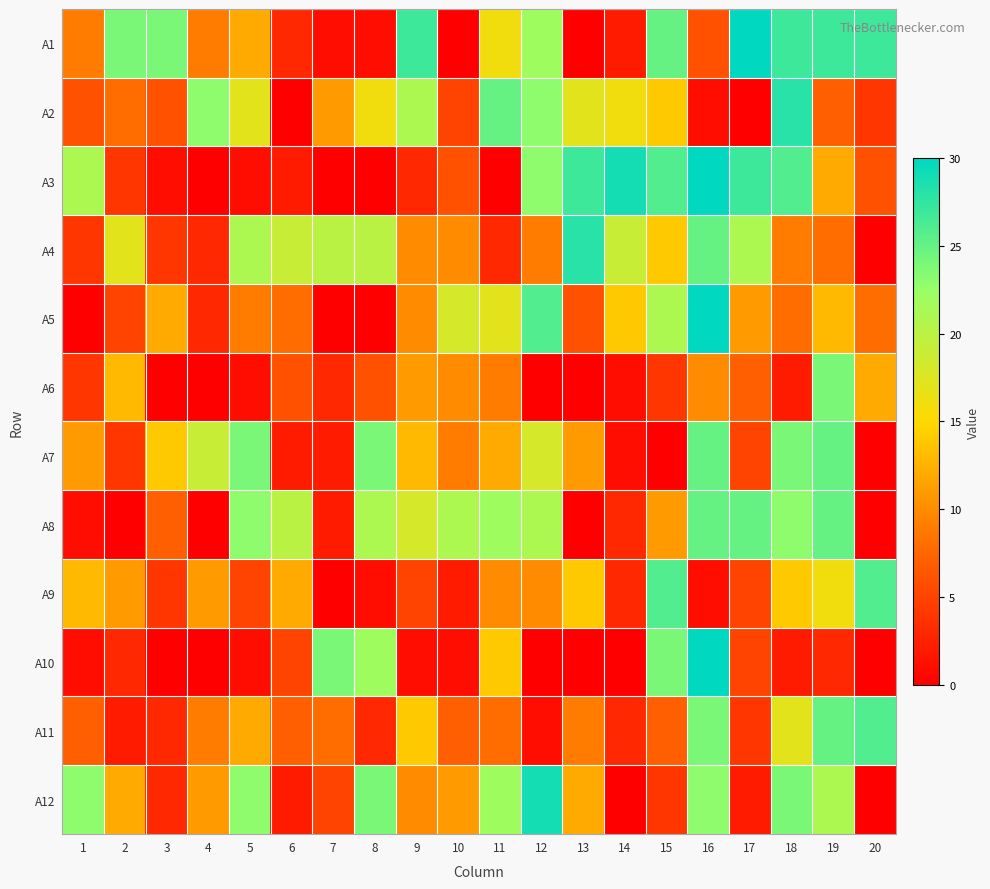

How many categories are shown in the chart?

20